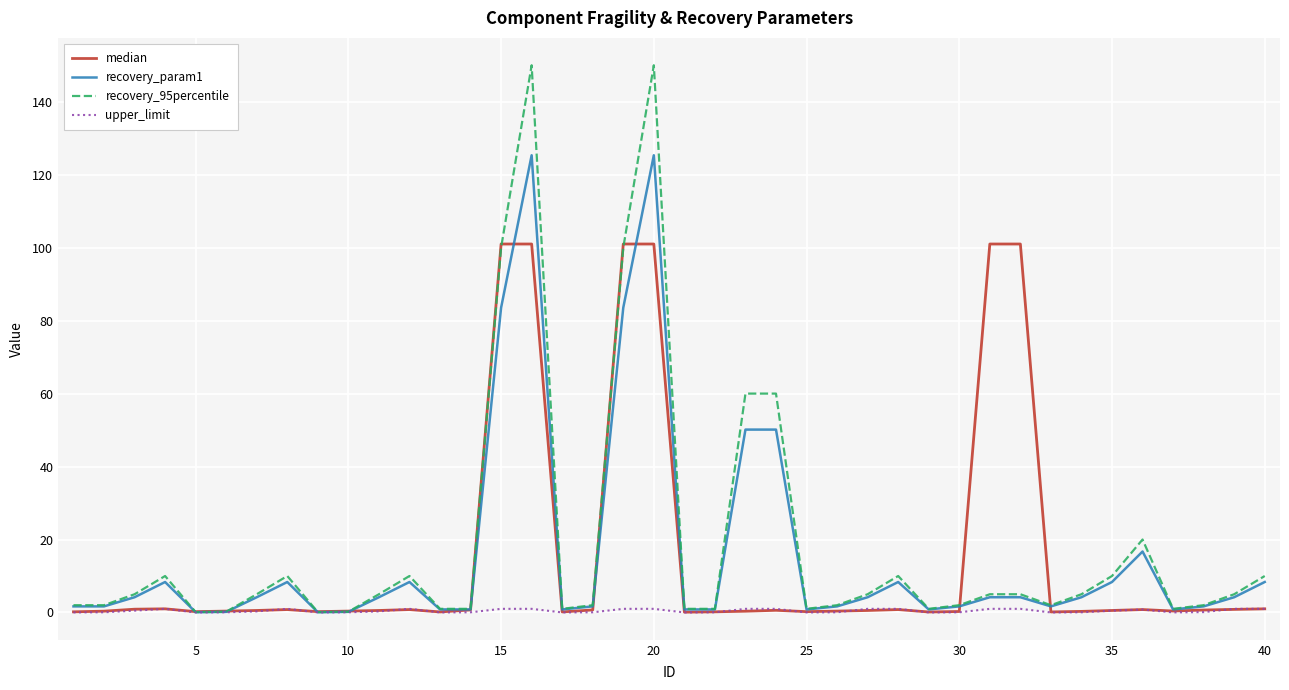

What is the greatest value displayed?

150.0